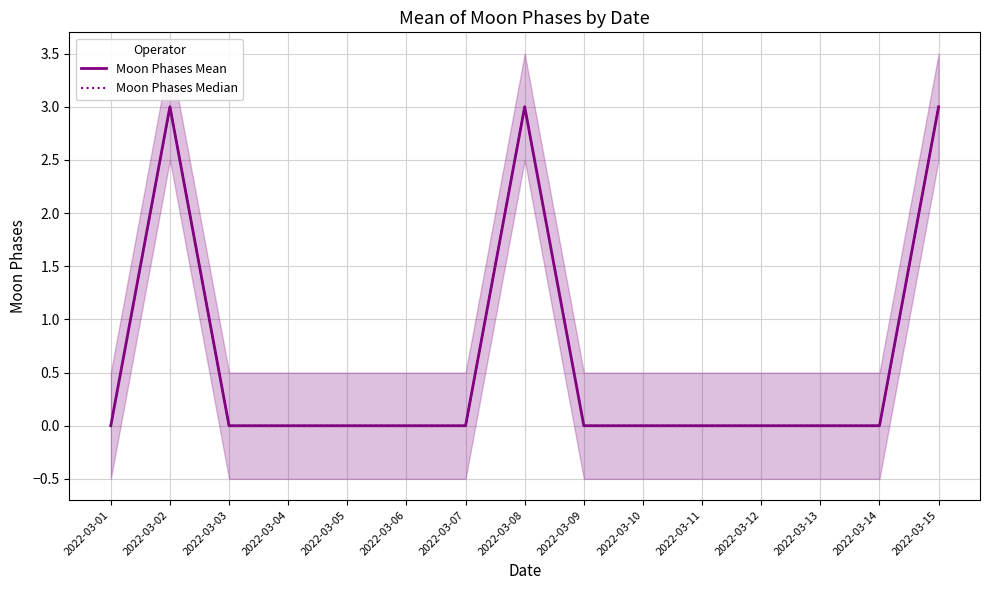

True or false: Moon Phases Mean and Moon Phases Median intersect in this chart.

False